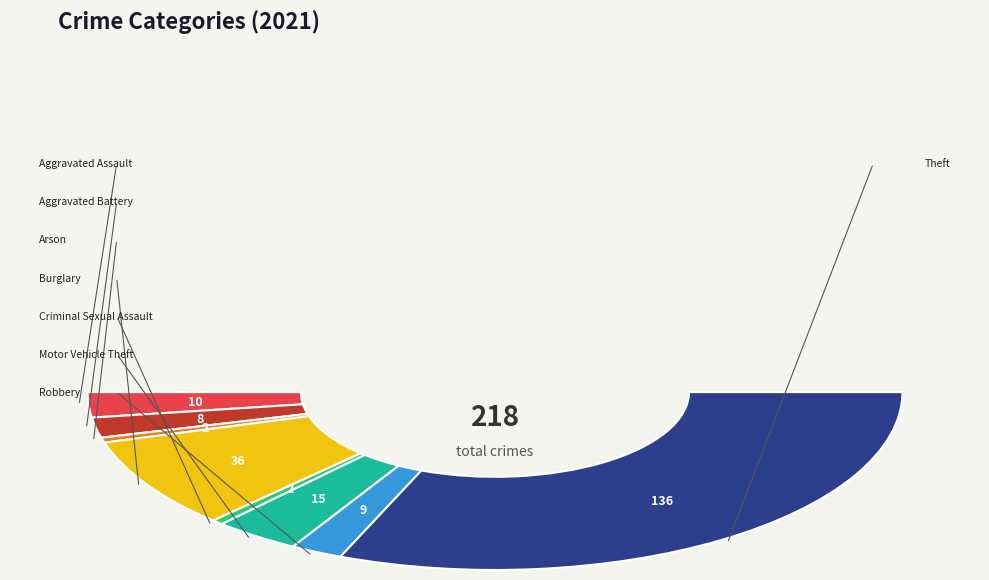

What is the majority slice?

Theft